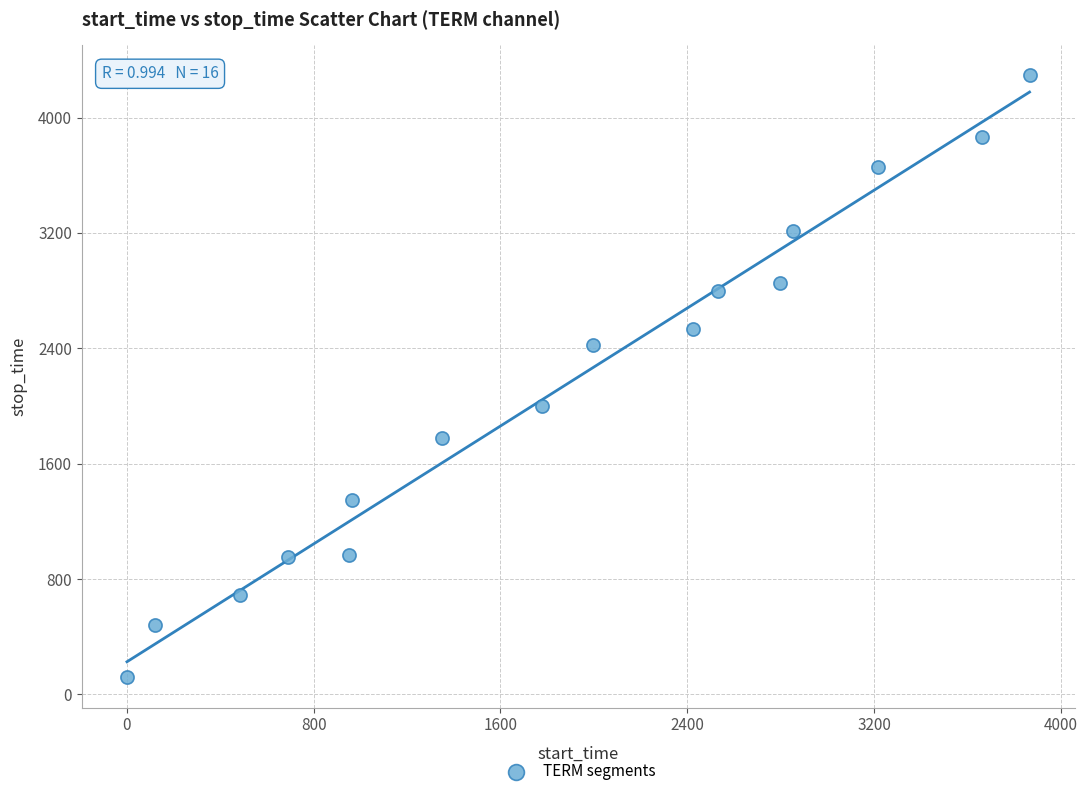

What is the range of X values (max minus min)?

3864